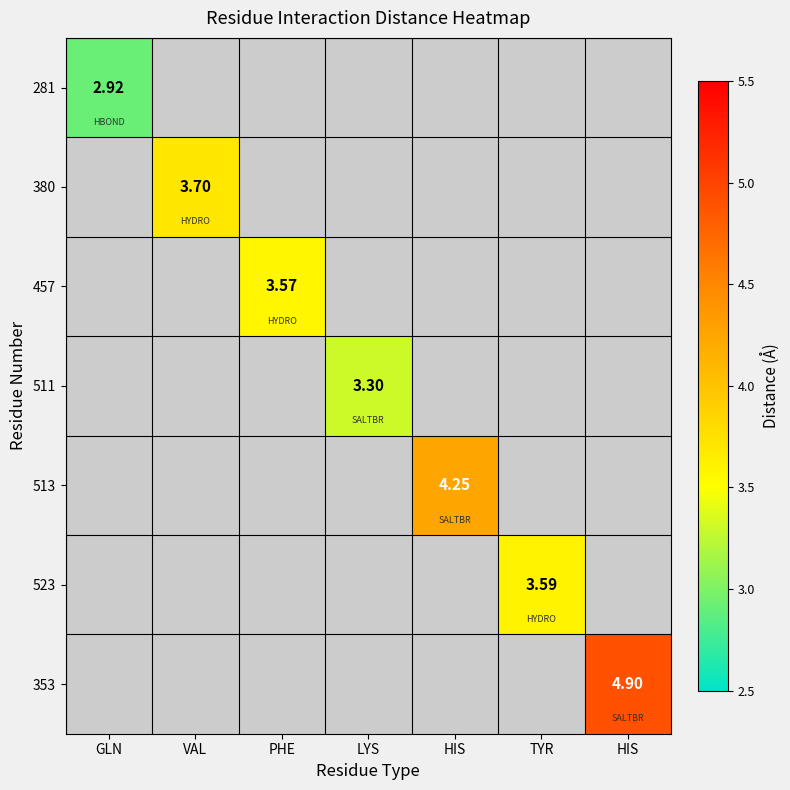

Between LYS and HIS, which is larger?

HIS